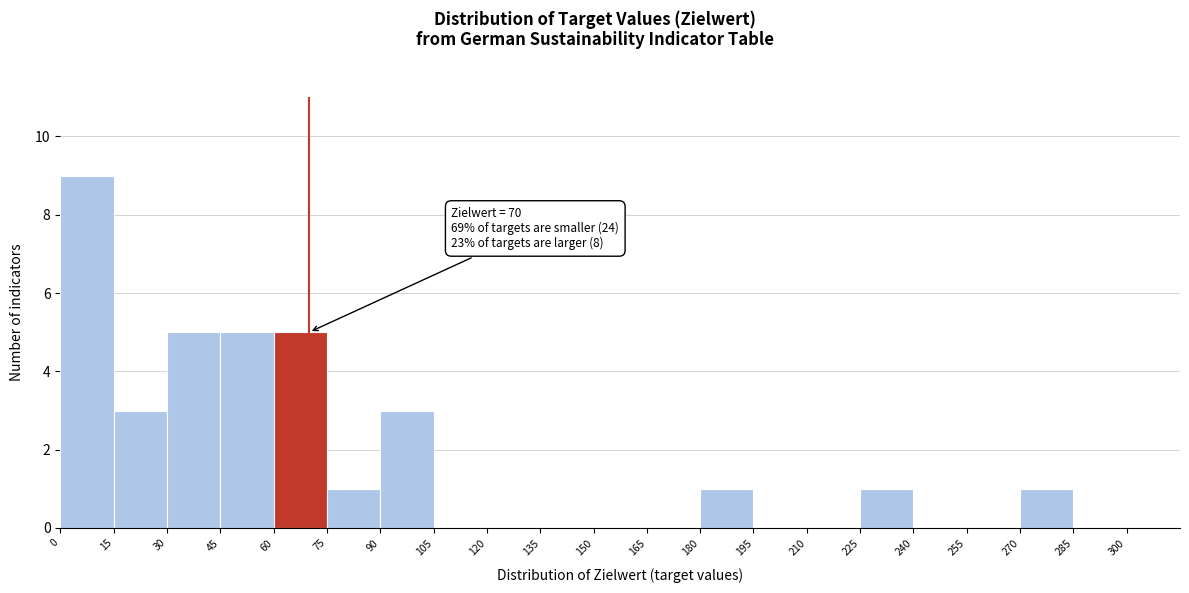

Which range on the x-axis has the tallest bar?

0 to 15